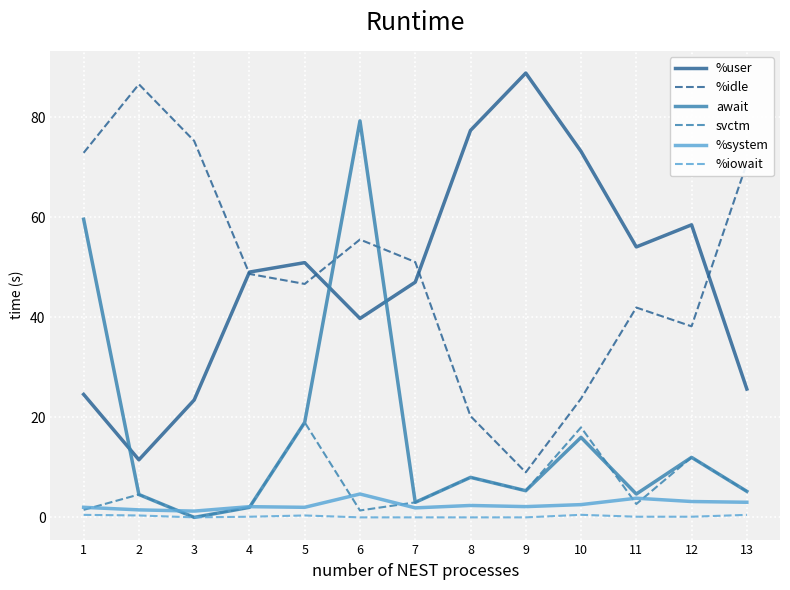

Is it true that %user equals 45.5 at 8?

False